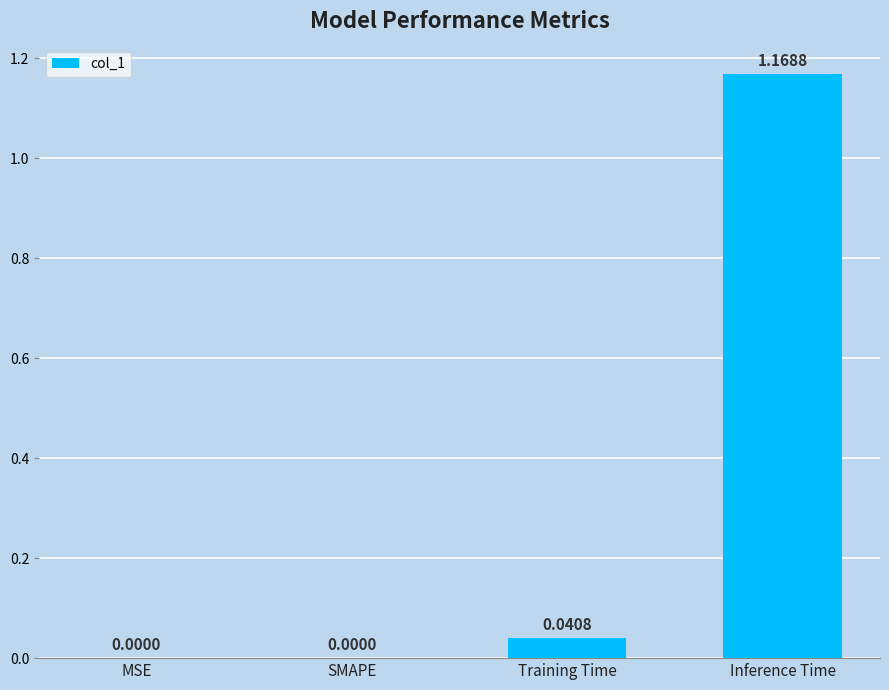

At which category does the chart reach its peak across all series?

Inference Time